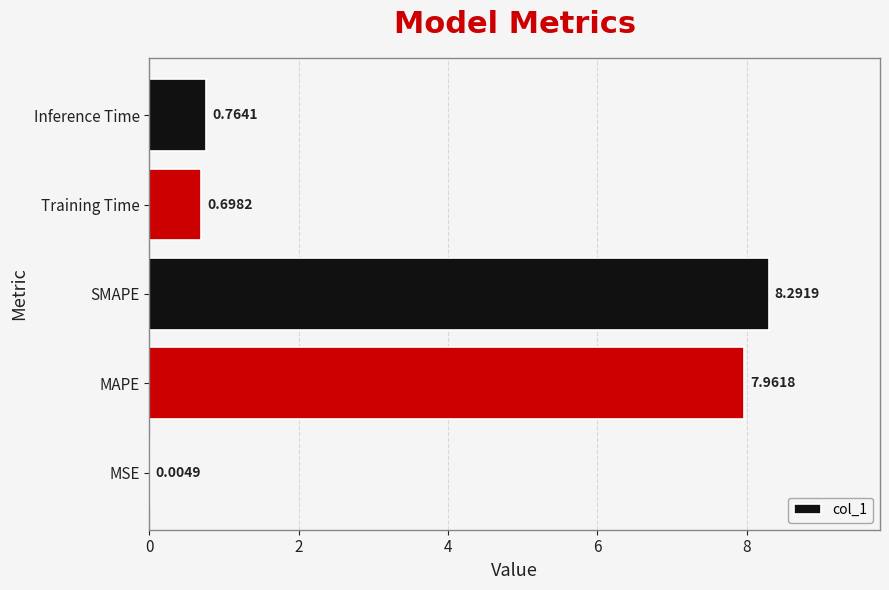

What is the sum of all values?

17.7